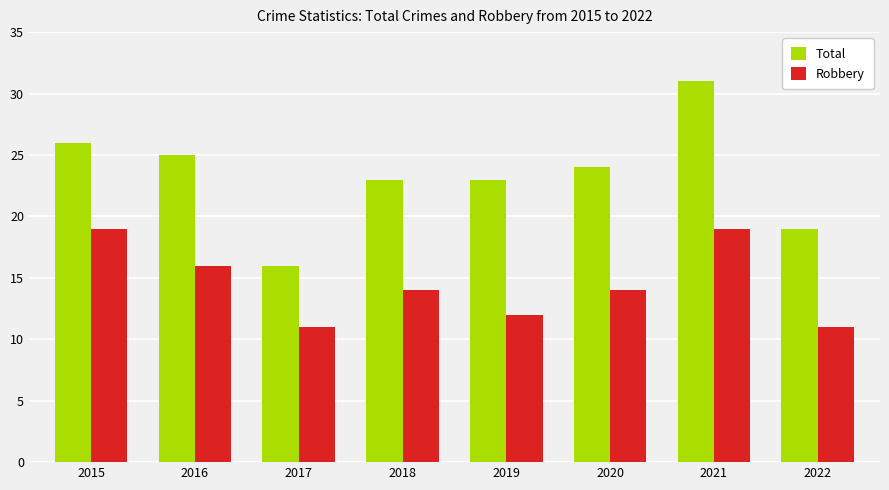

What is the spread (max minus min) of values at 2016?

9